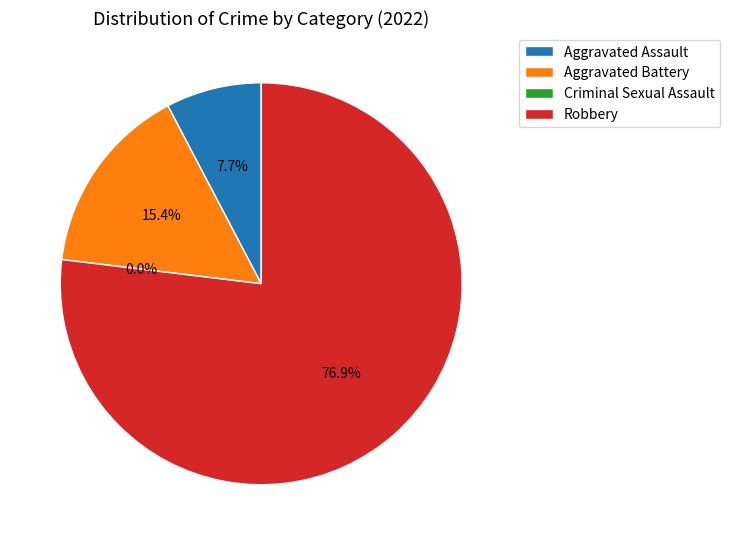

How much of the chart is everything except Robbery?

23.1%